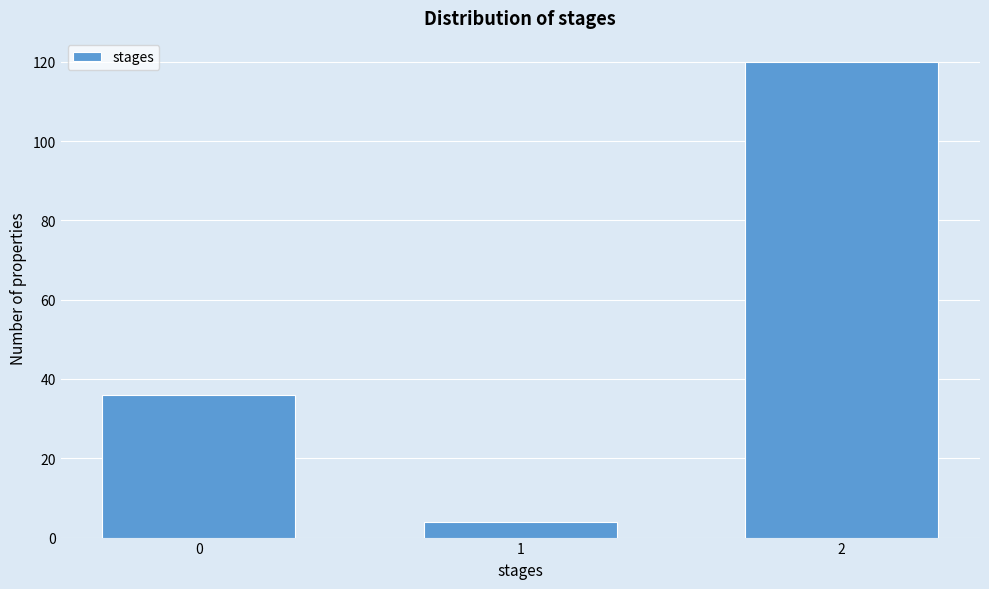

Reading left to right, extract all data points from this chart.

0=36	1=4	2=120